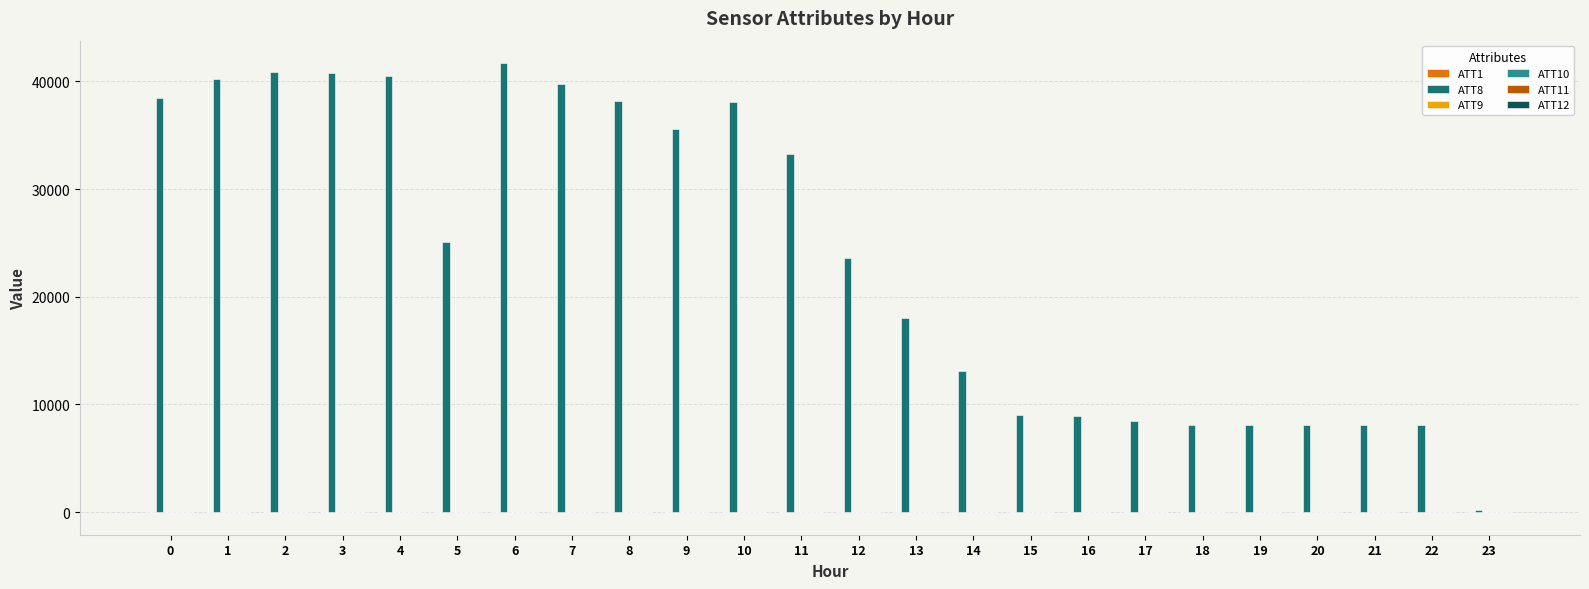

Which series has the largest total across all categories?

ATT8